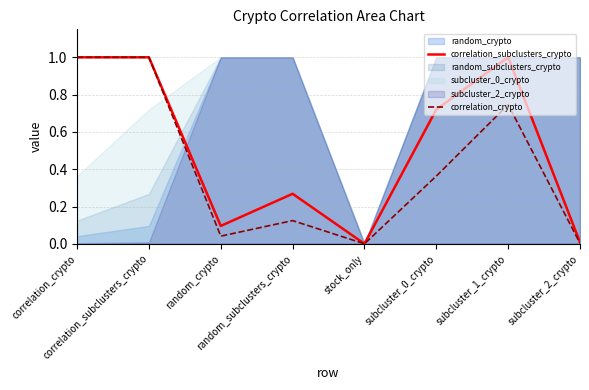

Is it true that correlation_subclusters_crypto equals 0.1 at random_crypto?

True